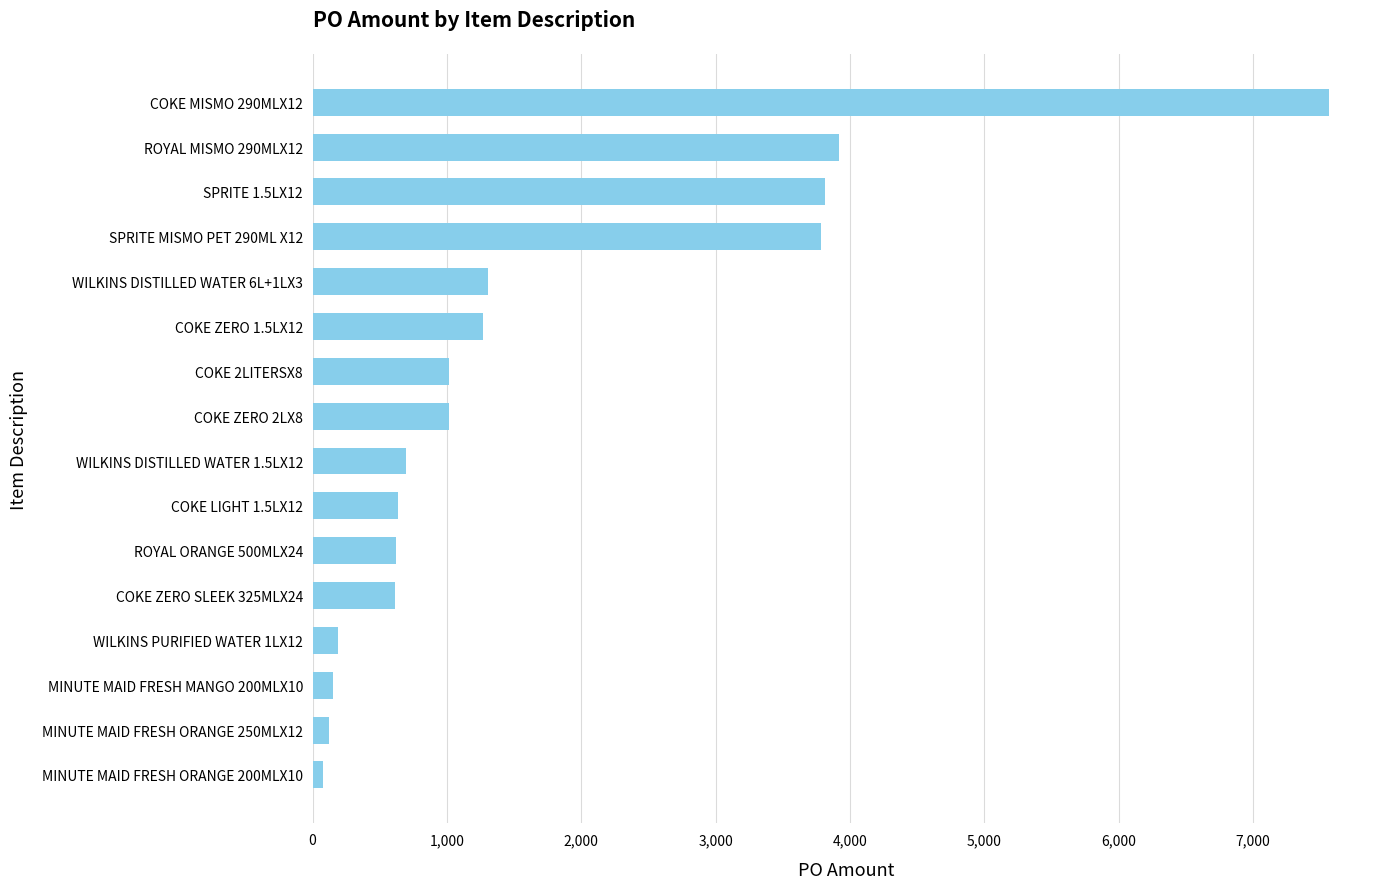

What is the label of the 6th bar from the bottom?

ROYAL ORANGE 500MLX24